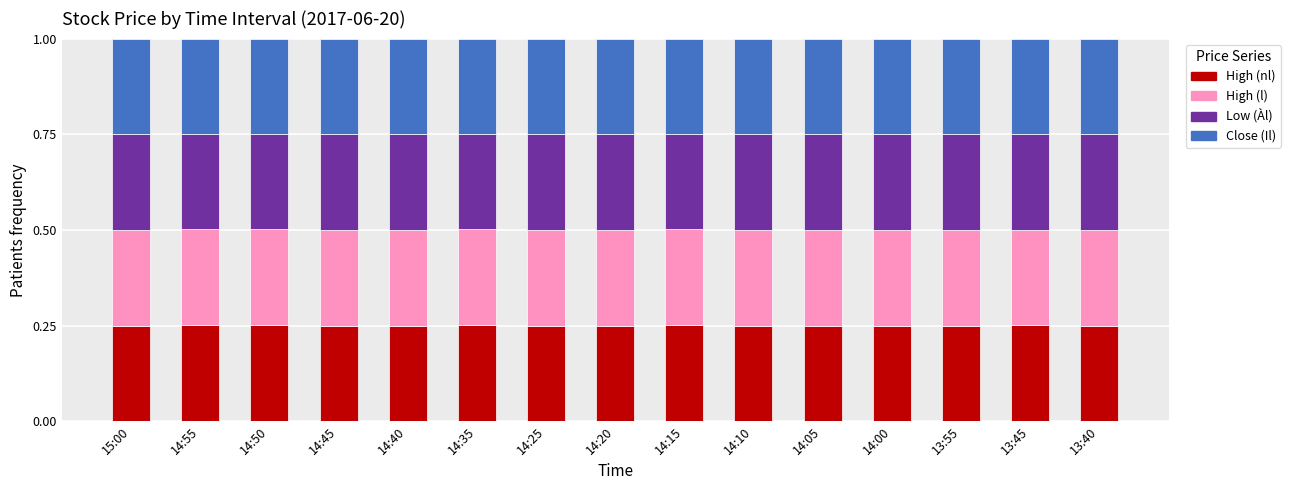

What is the total value across all series at 14:25?

1.0